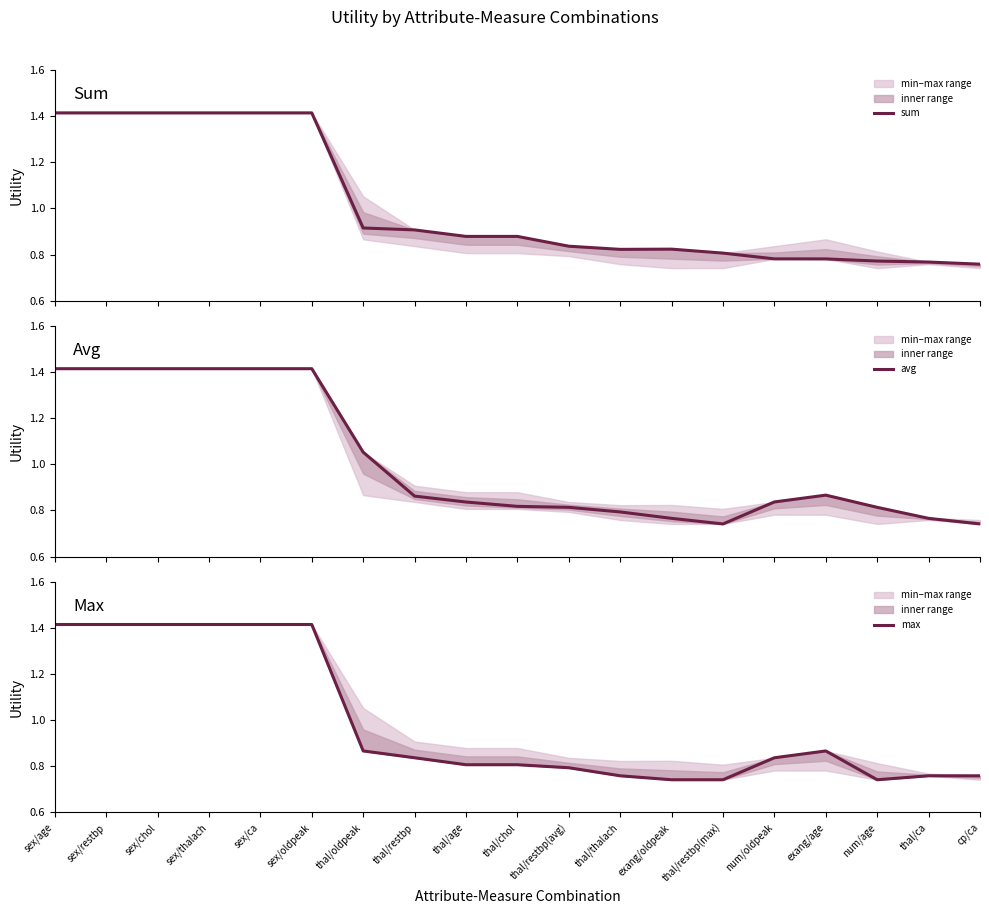

What is the difference between the maximum and second lowest values in the sum series?

0.6